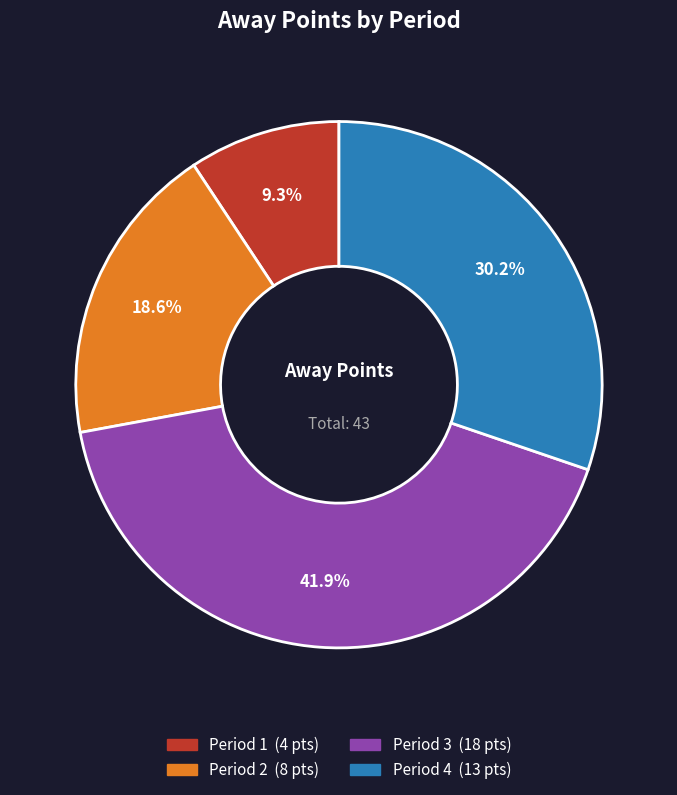

Is there a majority slice in this chart?

No